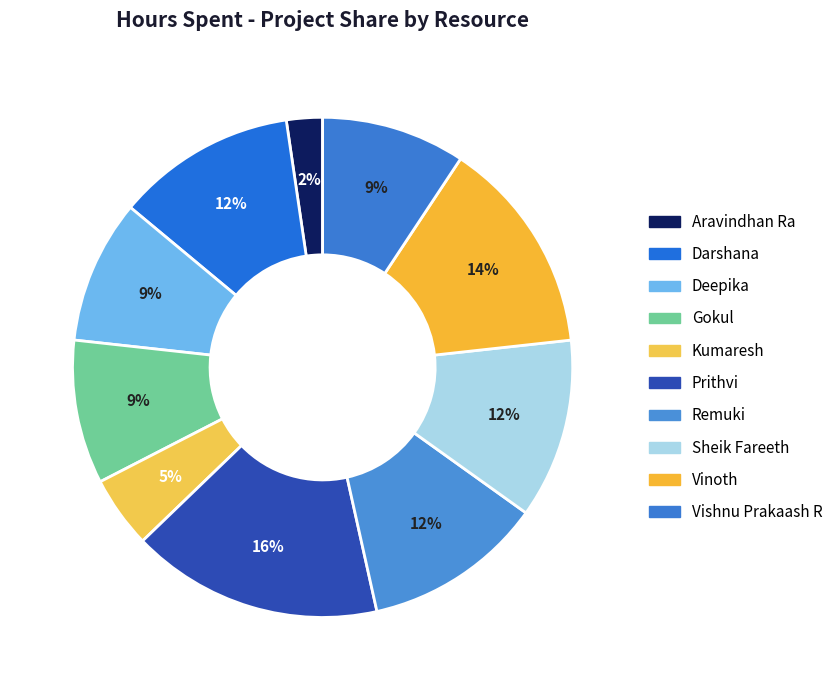

To the nearest percent, what is the combined percentage of Deepika and Darshana?

21%